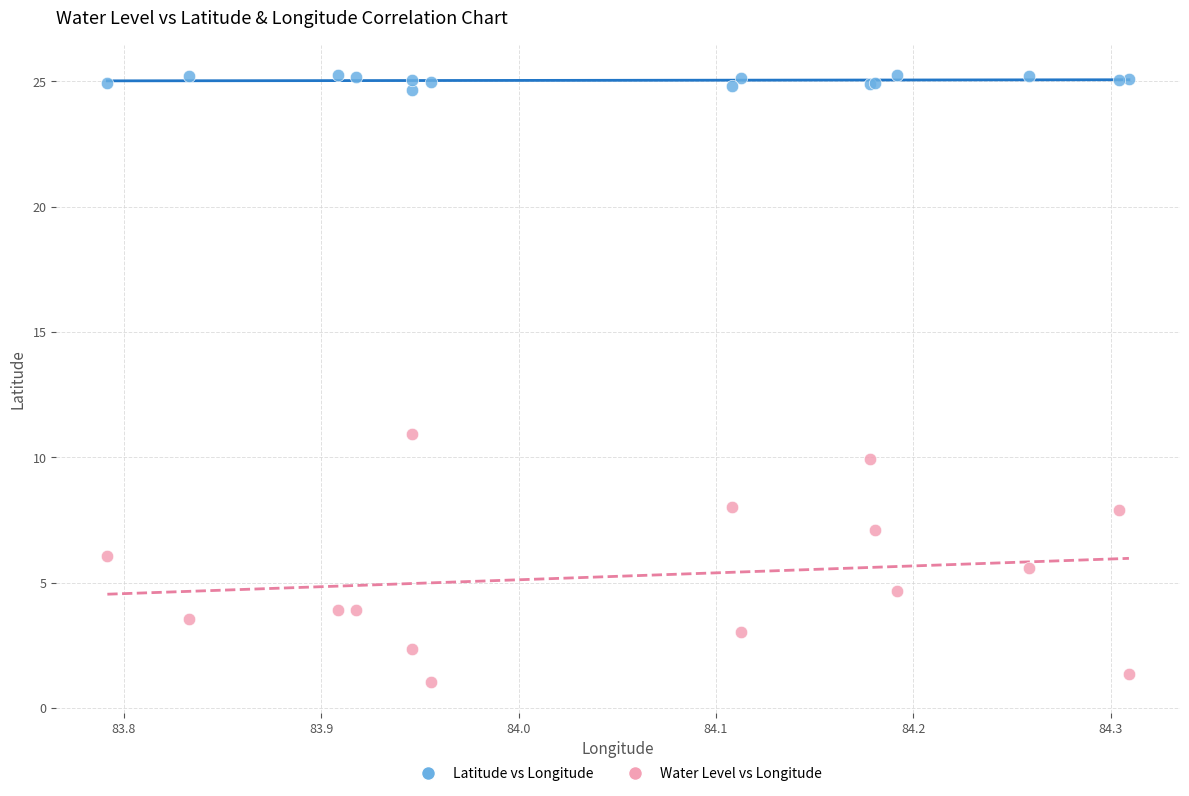

Which series contains the highest Y value?

Latitude vs Longitude